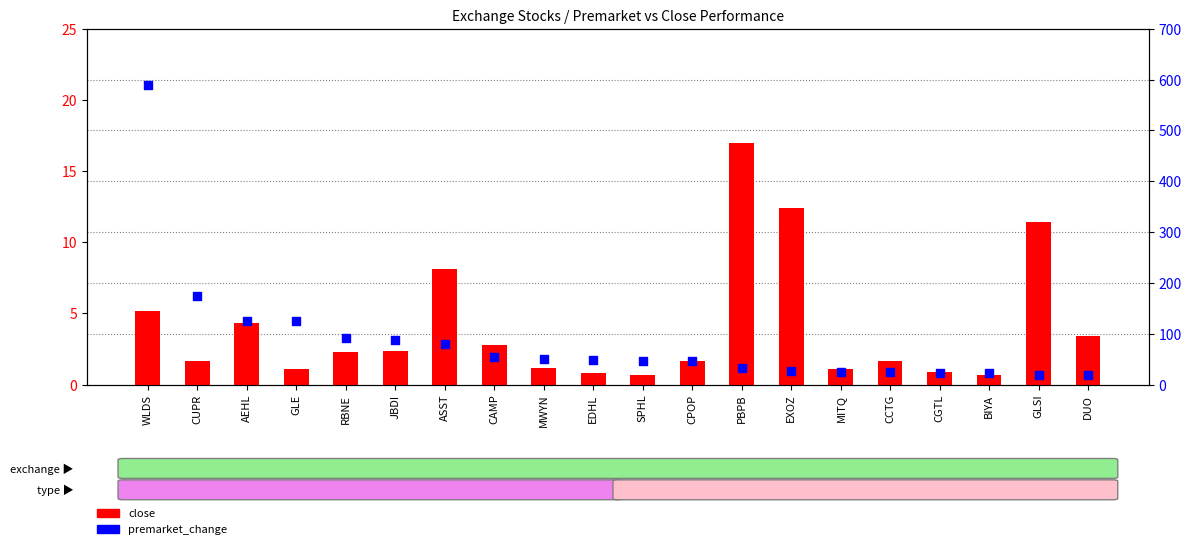

What are all the series names shown in the legend?

close, premarket_change